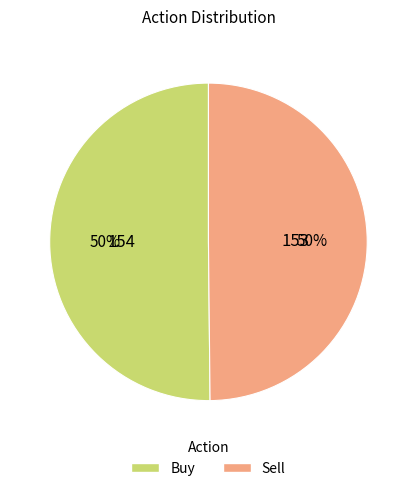

To the nearest percent, what is the average slice percentage?

50%